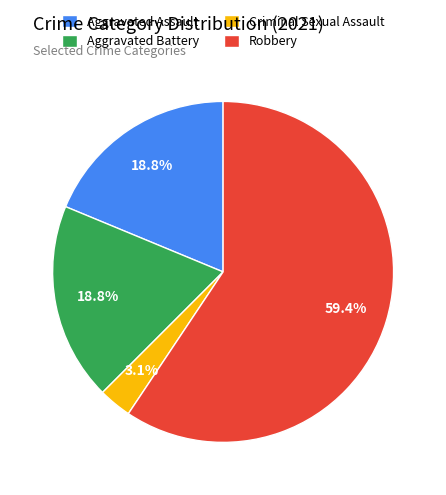

What is the total percentage of Aggravated Battery and Robbery?

78.1%